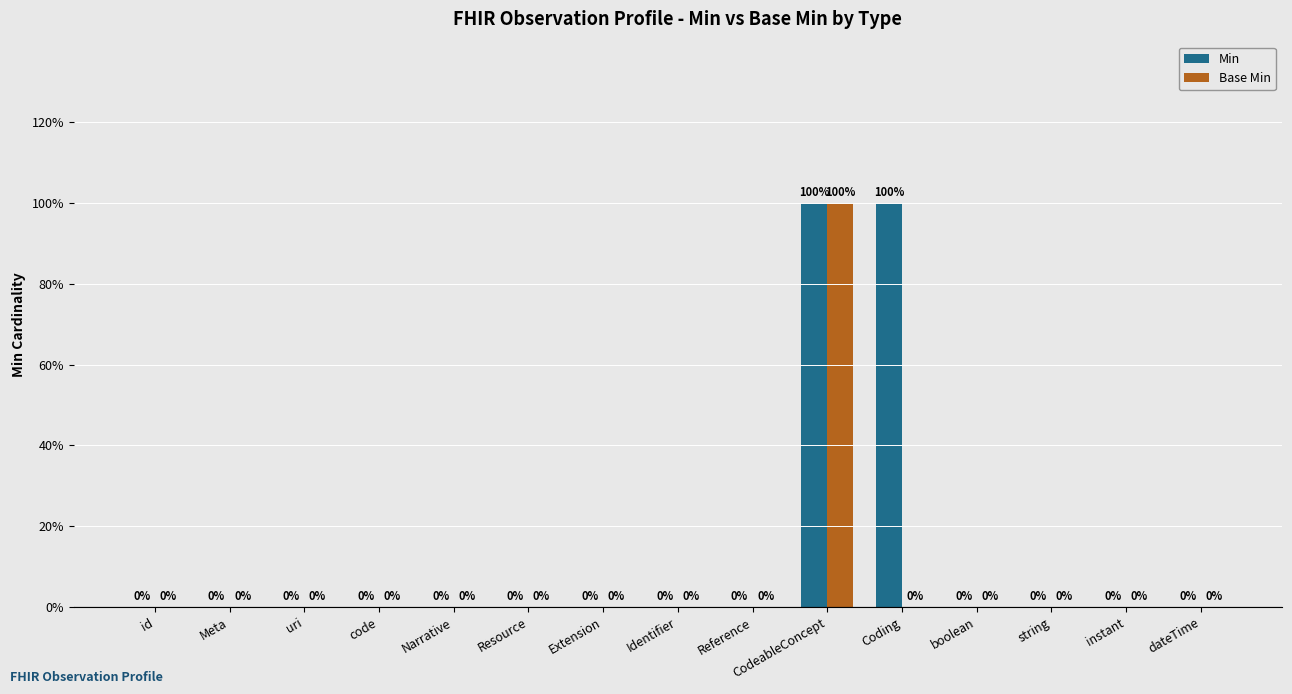

Are the bars grouped side by side (vs. stacked)?

Yes